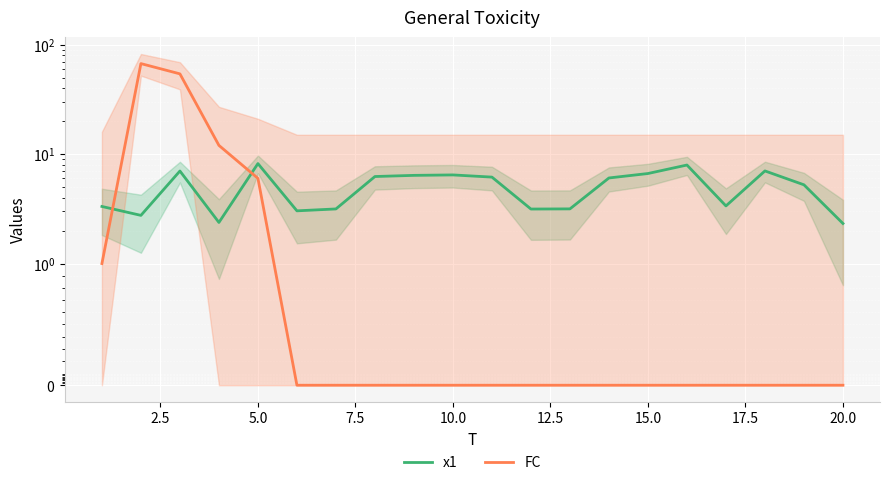

True or false: x1 and FC intersect in this chart.

True